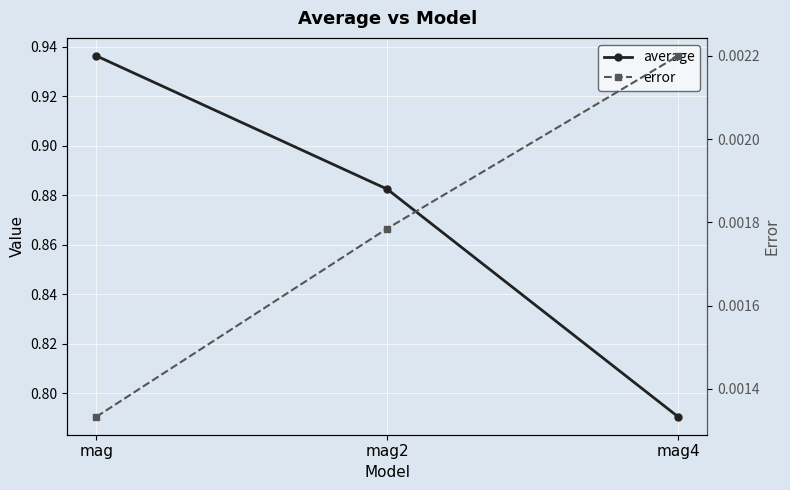

How many average values are between 0 and 1?

3